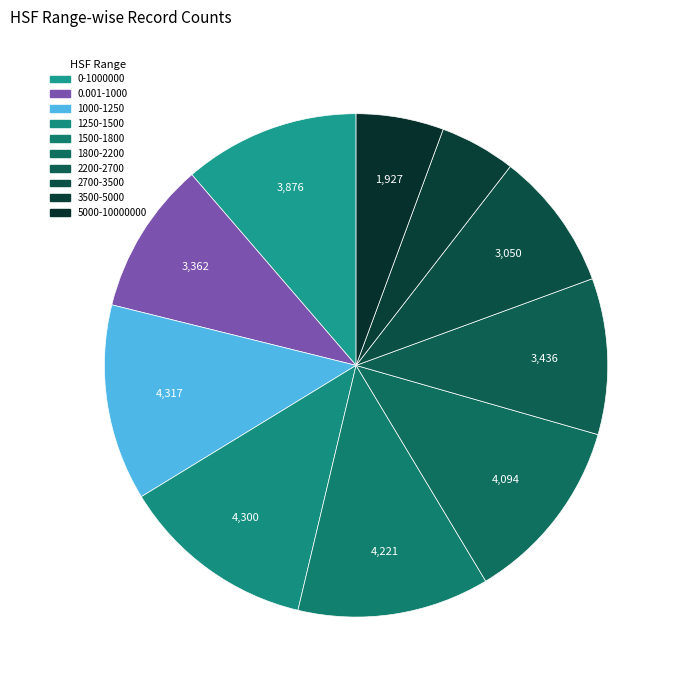

Is there any slice that represents more than half of the pie?

No